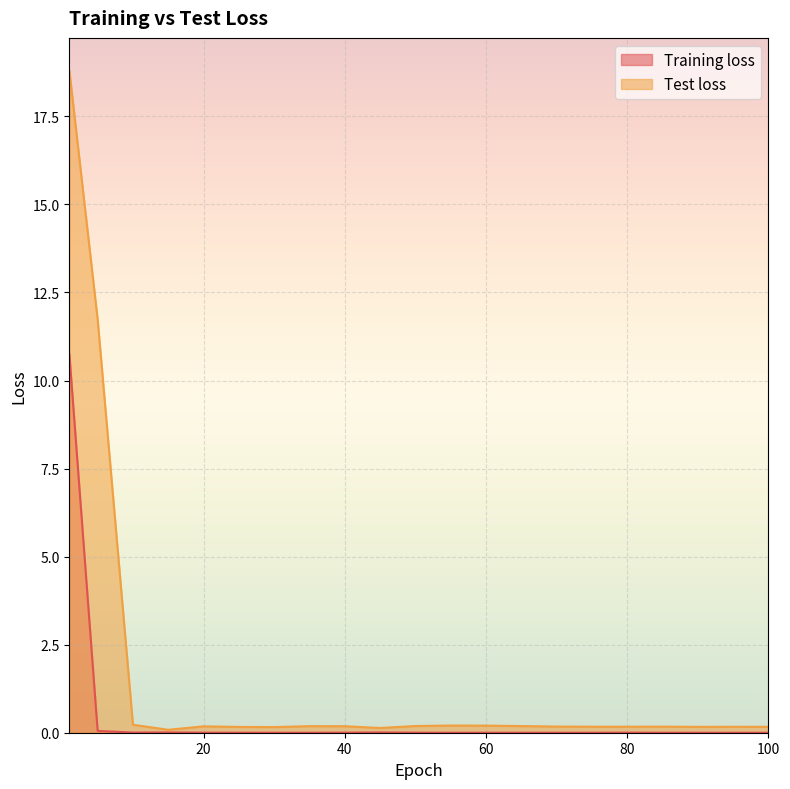

Where is the first local maximum for Test loss?

20